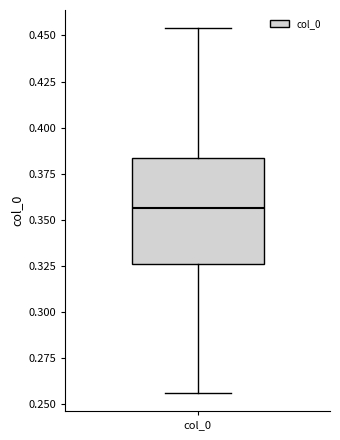

Read this box plot against the y-axis: the position of the median line, the range covered by the box, and the ends of both whiskers. The values are not printed on the chart, so give them approximately, as read against the axis.

median 0.355, box 0.325 to 0.385, whiskers 0.255 to 0.455